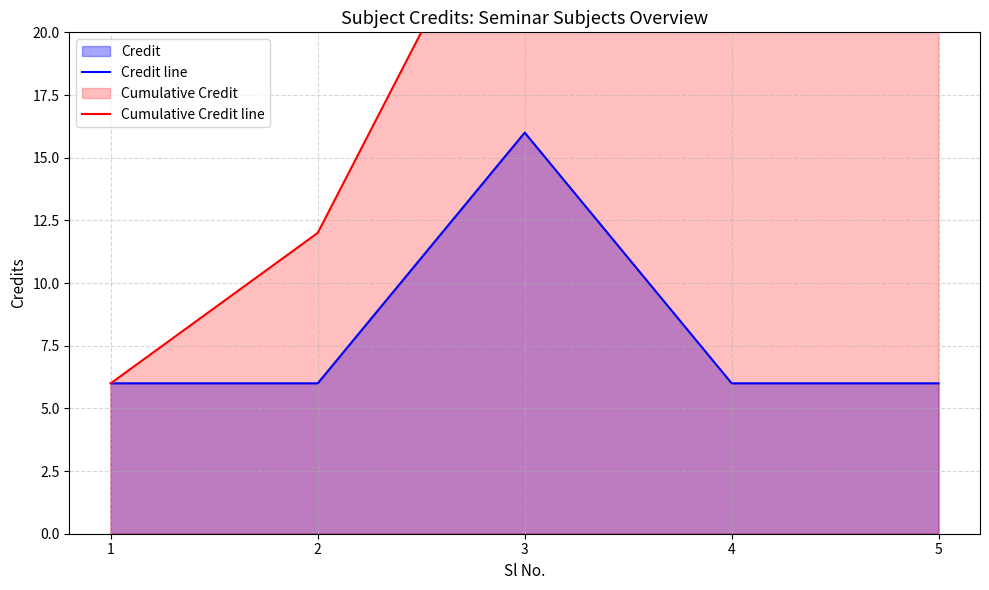

Which series has the largest total across all categories?

Cumulative Credit line